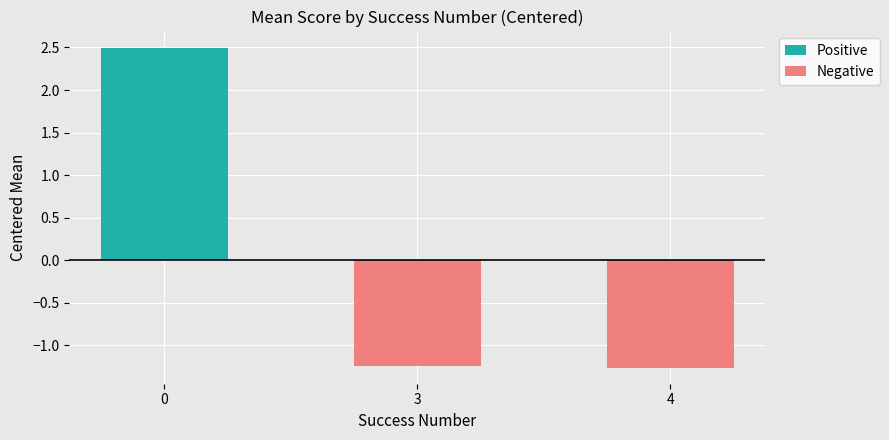

What is the difference between the maximum and minimum values in the Positive series?

2.5